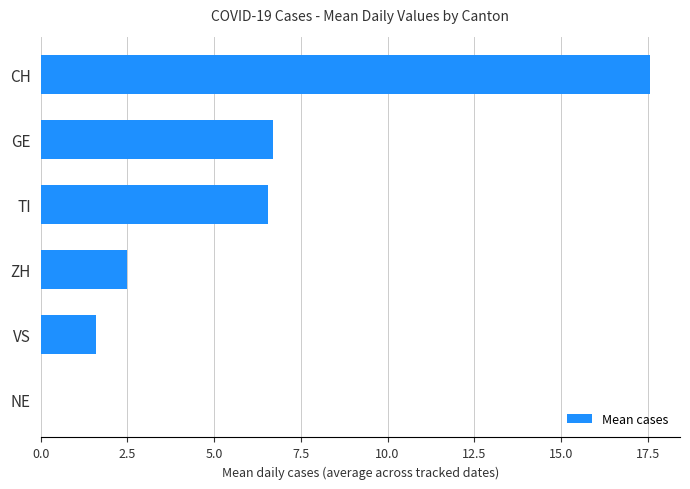

The value at VS is 1.6. True or false?

True